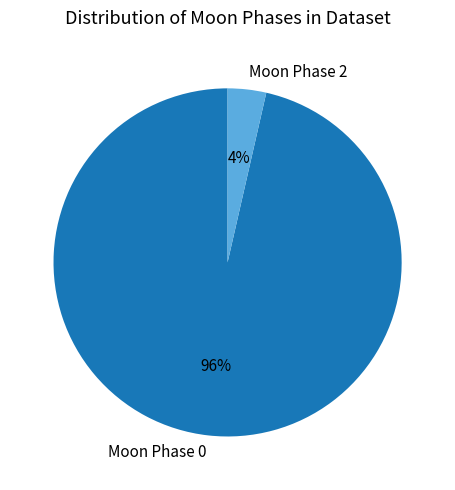

What is the majority slice?

Moon Phase 0